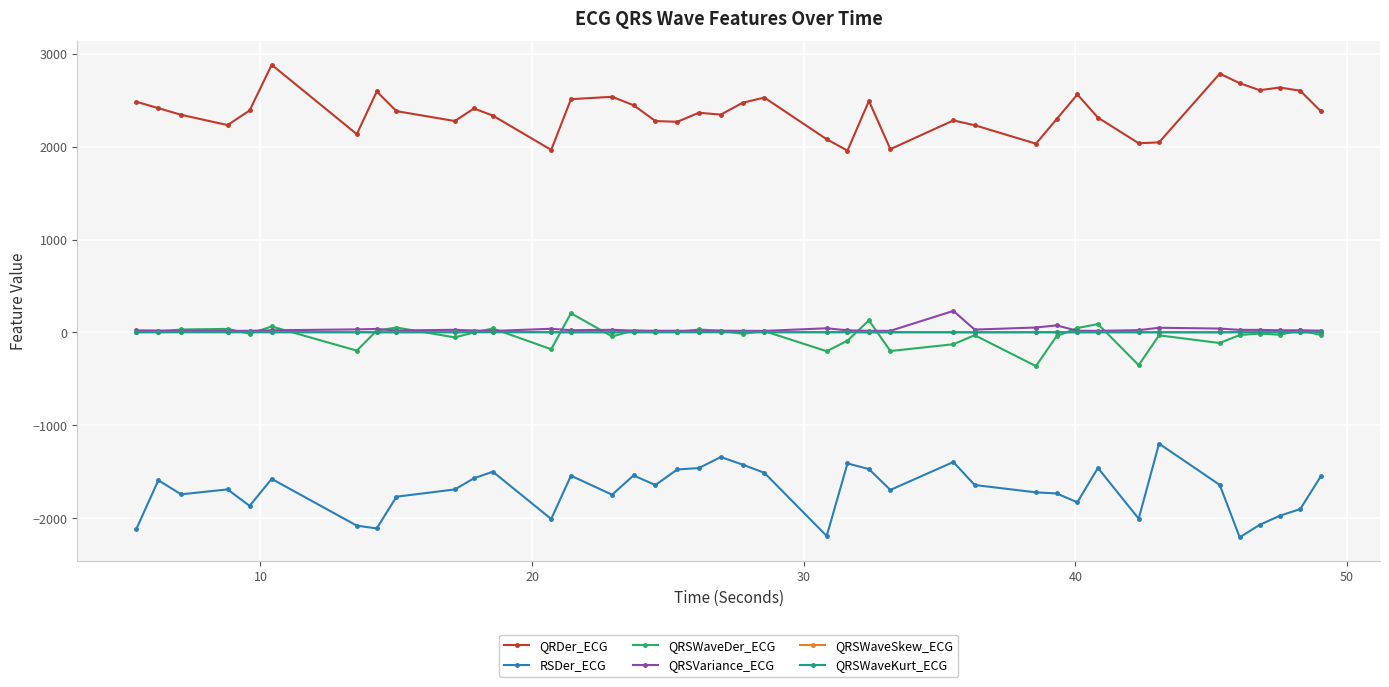

Which series has the largest total across all categories?

QRDer_ECG